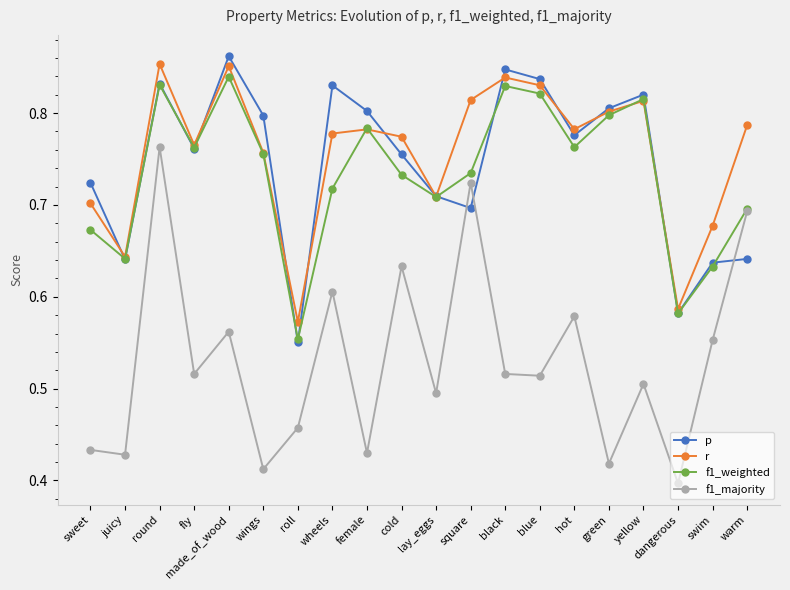

How many distinct data groups are displayed?

4